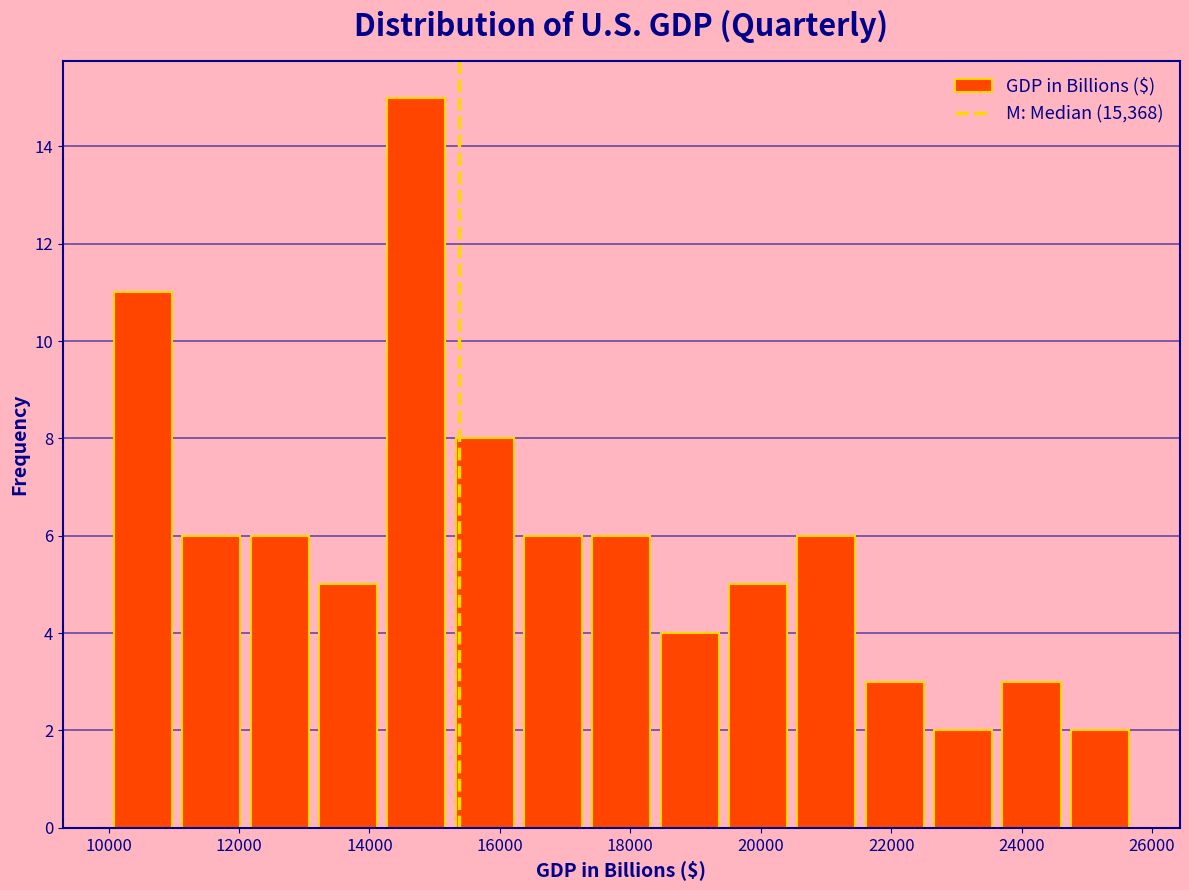

Over which range of the x-axis is the bar tallest?

14200 to 15200